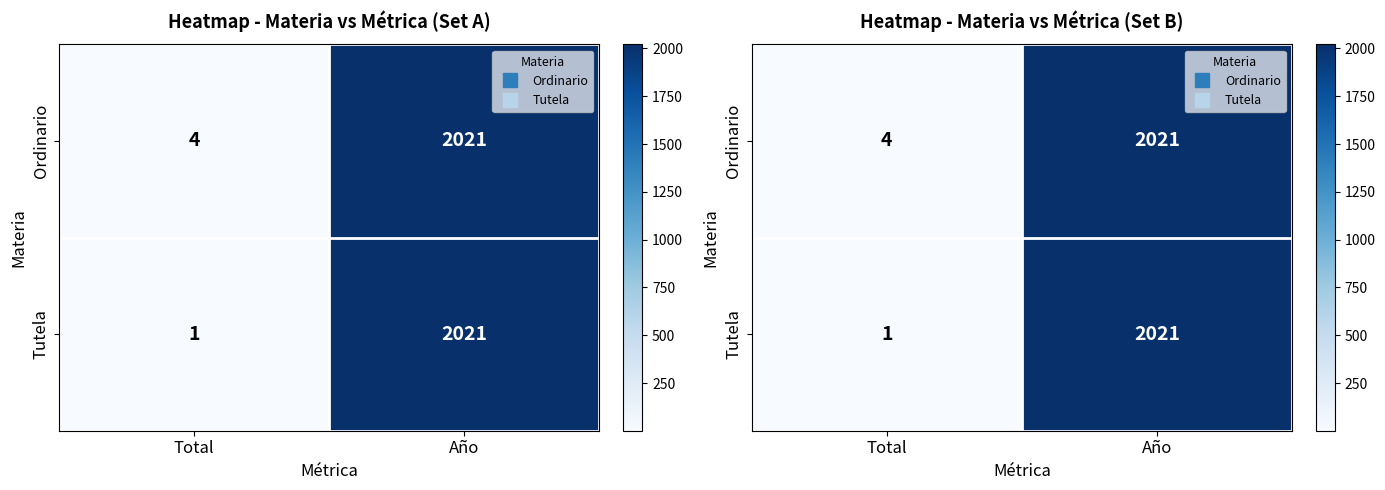

Which series has the widest spread of values?

Tutela